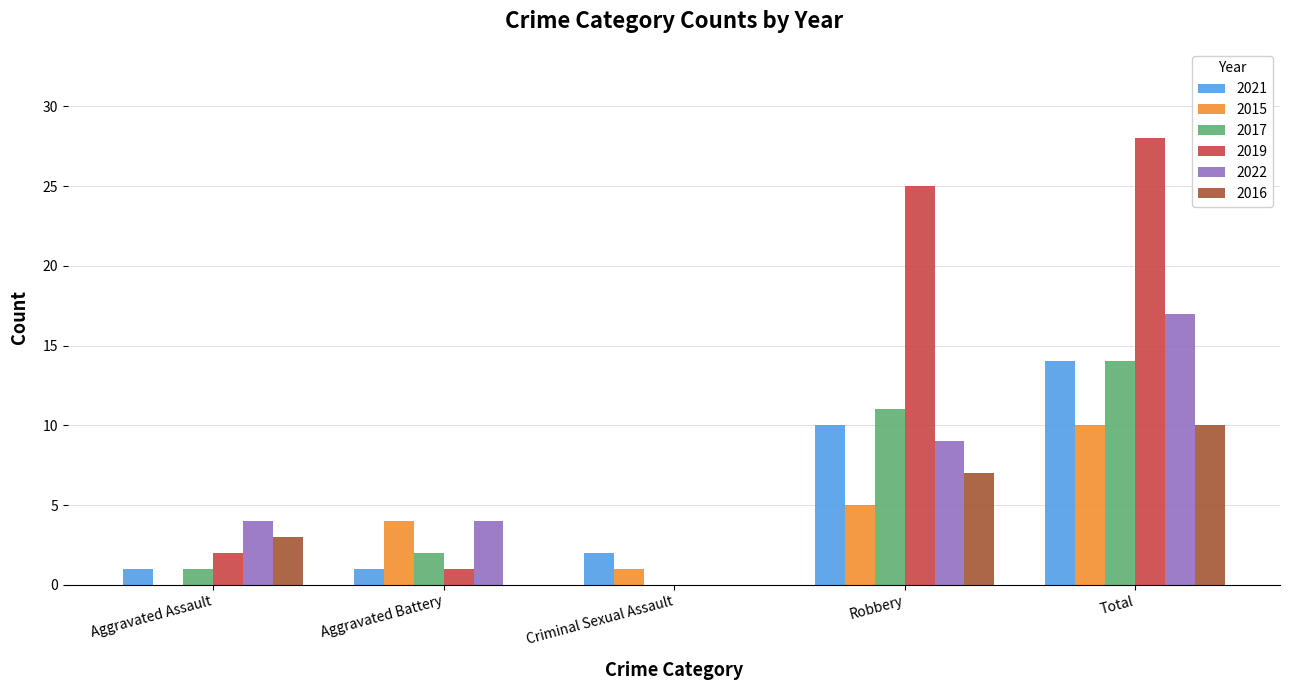

At which label is 2022 closest to 8?

Robbery